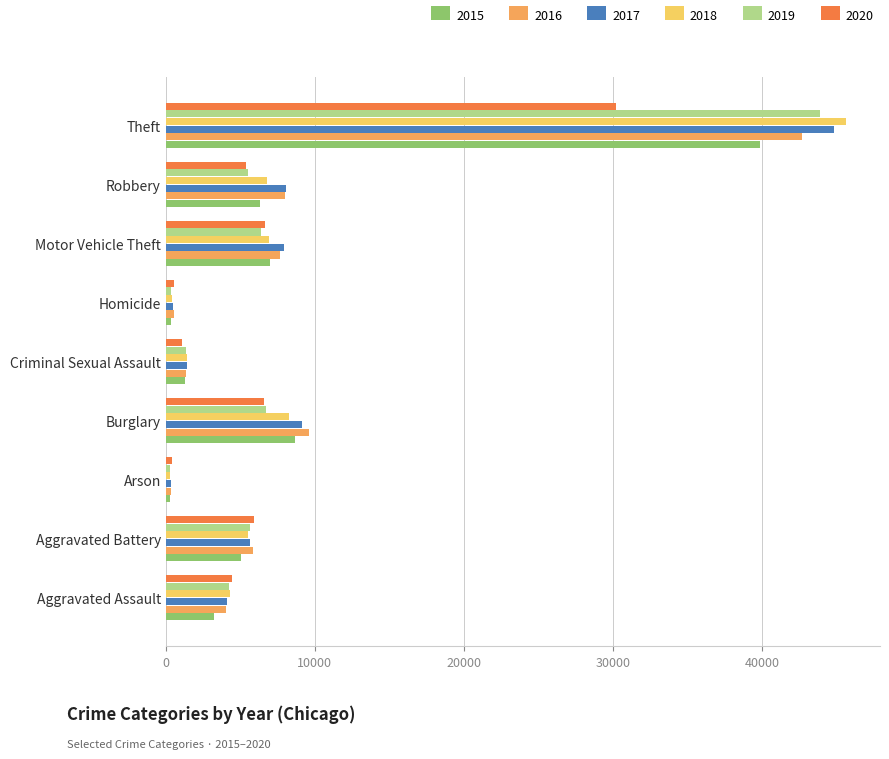

At which label is 2016 closest to 21517?

Burglary